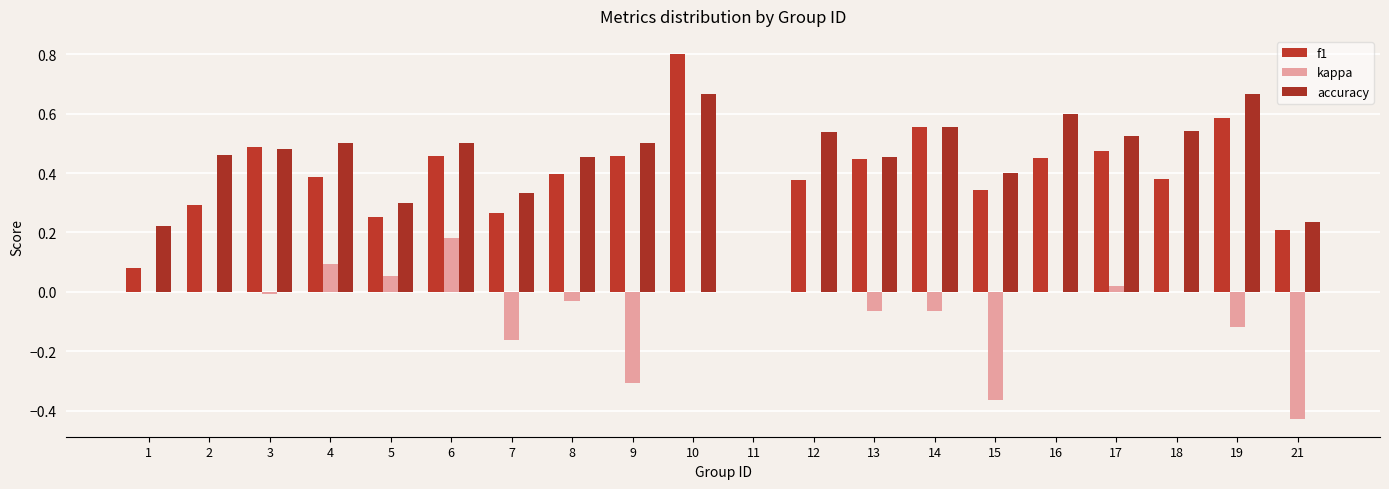

What are all the series names shown in the legend?

f1, kappa, accuracy